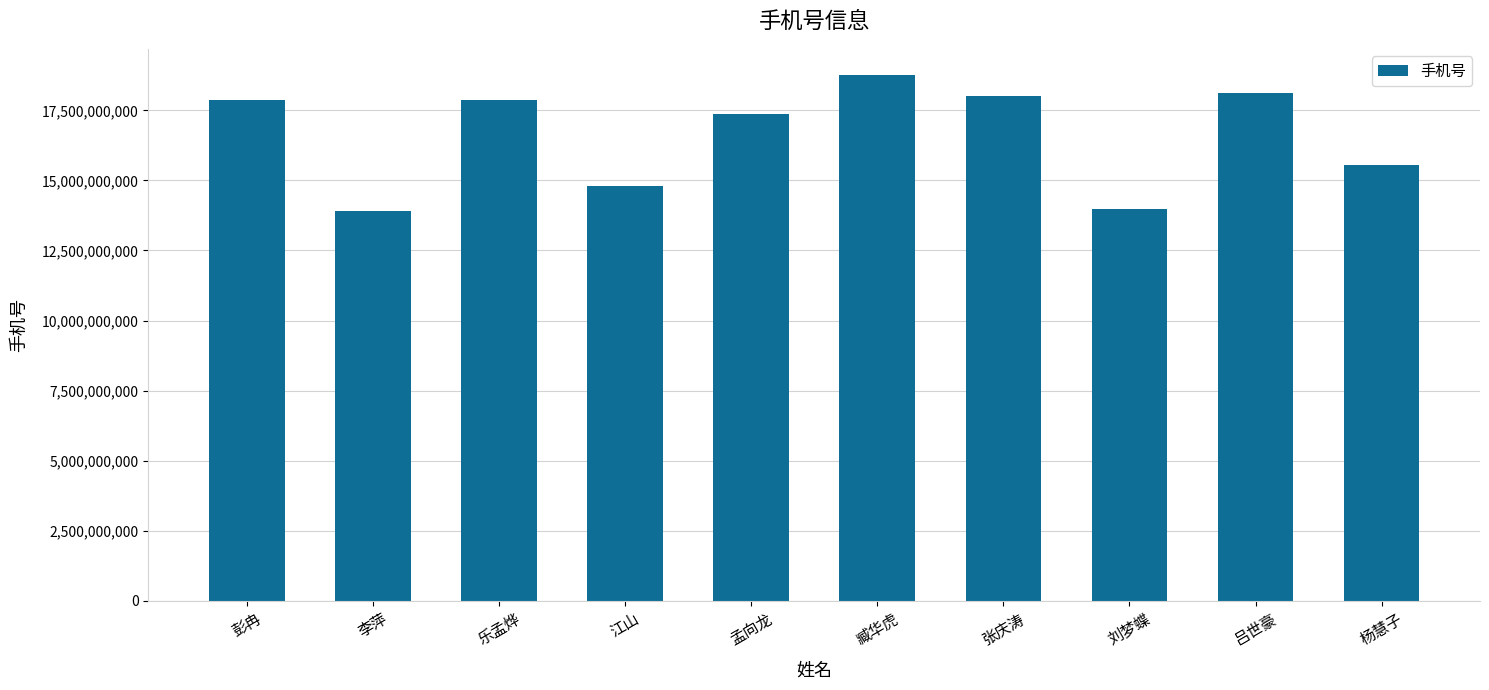

At which label is the value closest to 16331021504?

杨慧子